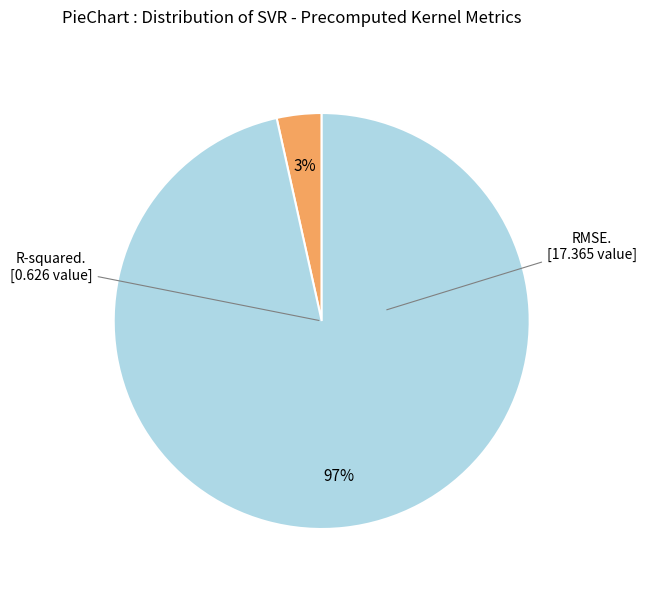

To the nearest percent, what is the average slice percentage?

50%